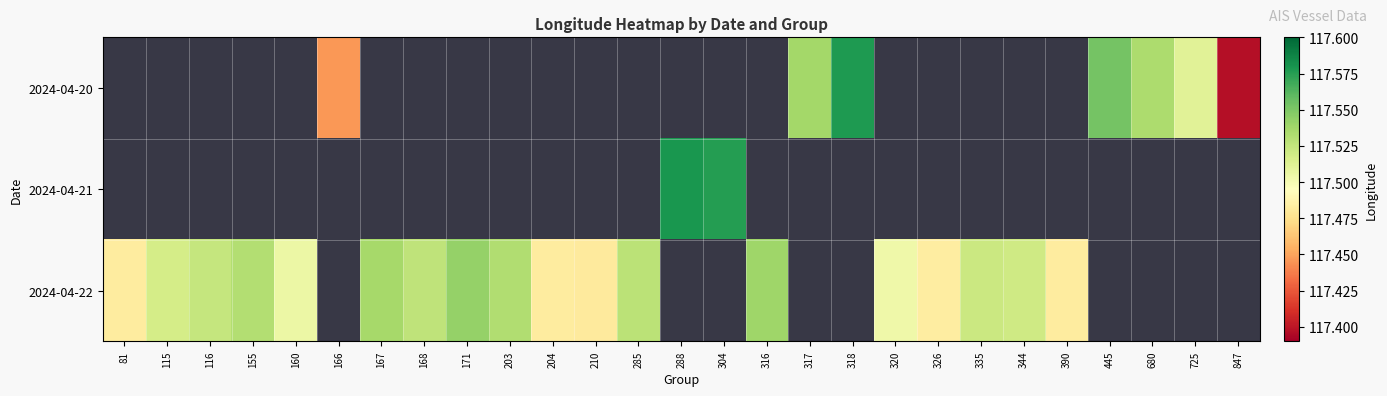

Is the value of 2024-04-22 at 167 greater than the value of 2024-04-21 at 320?

No